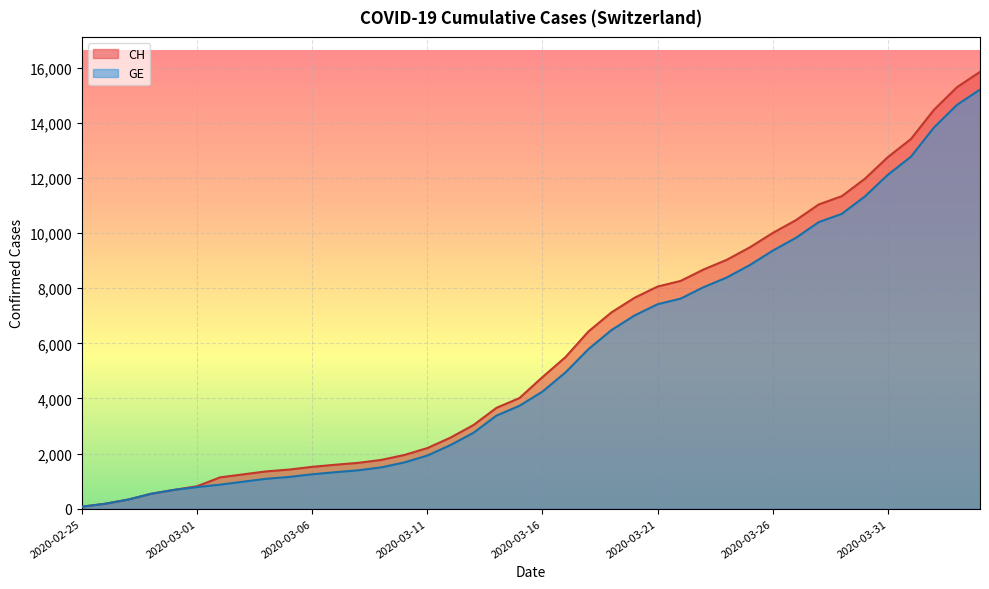

Reading left to right, transcribe all the data shown in this chart.

CH: 73	178	329	540	682	814	1137	1245	1353	1420	1519	1595	1664	1770	1949	2199	2577	3033	3658	4014	4775	5501	6434	7125	7654	8061	8265	8681	9030	9481	10005	10467	11041	11340	11971	12758	13413	14473	15294	15850
GE: 73	178	329	540	682	784	872	979	1085	1152	1248	1324	1393	1499	1678	1928	2306	2752	3377	3733	4248	4944	5792	6483	7012	7419	7623	8039	8388	8839	9363	9825	10399	10698	11329	12116	12771	13831	14652	15208